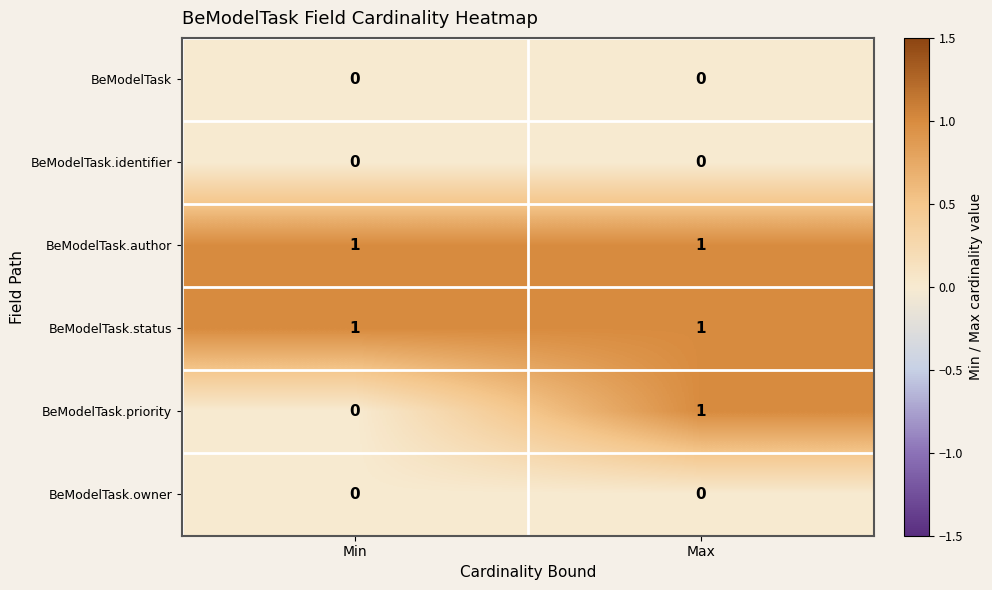

Reading left to right, what are all the values shown in this chart?

BeModelTask: 0	0
BeModelTask.identifier: 0	0
BeModelTask.author: 1	1
BeModelTask.status: 1	1
BeModelTask.priority: 0	1
BeModelTask.owner: 0	0